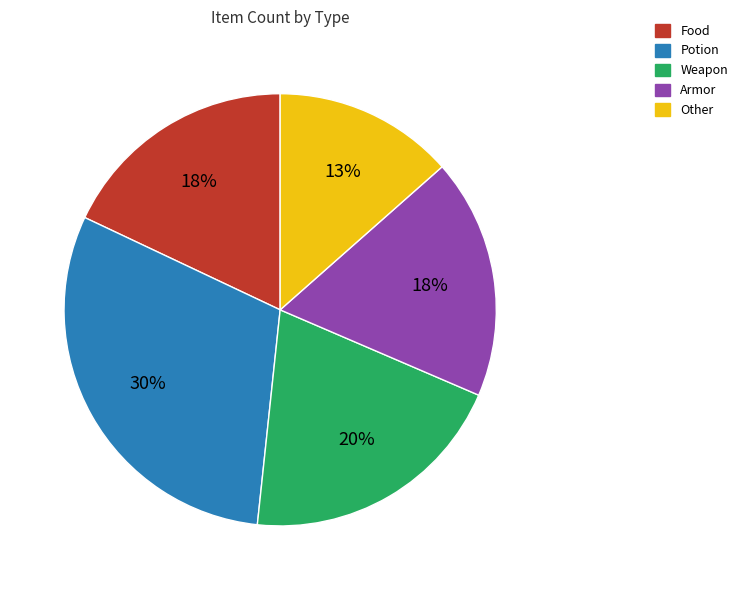

Do Potion and Other together represent more than half of the pie?

No